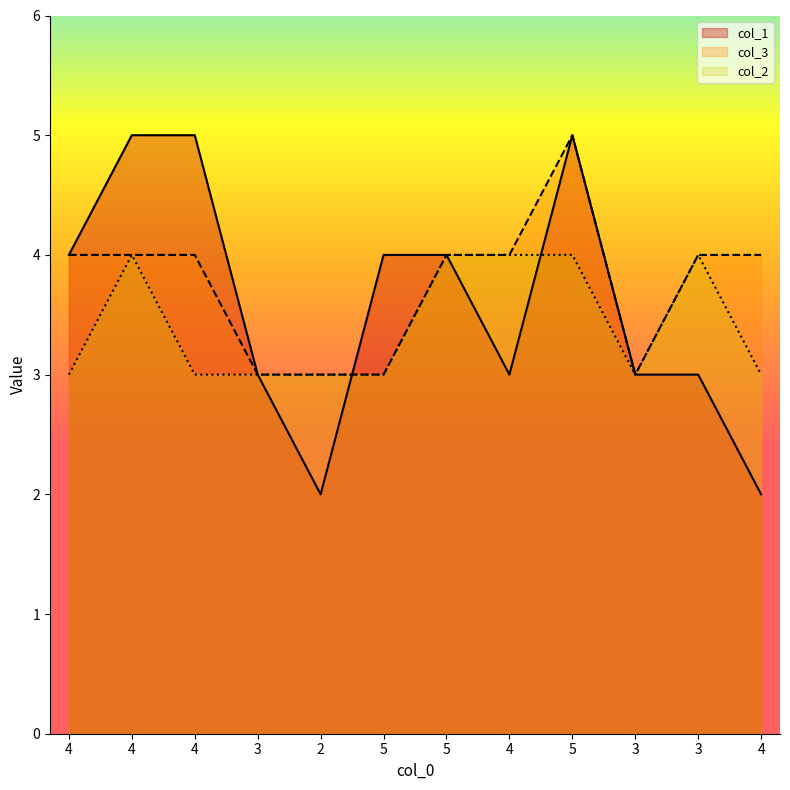

Is the value of col_1 at 5 greater than the value of col_3 at 3?

Yes